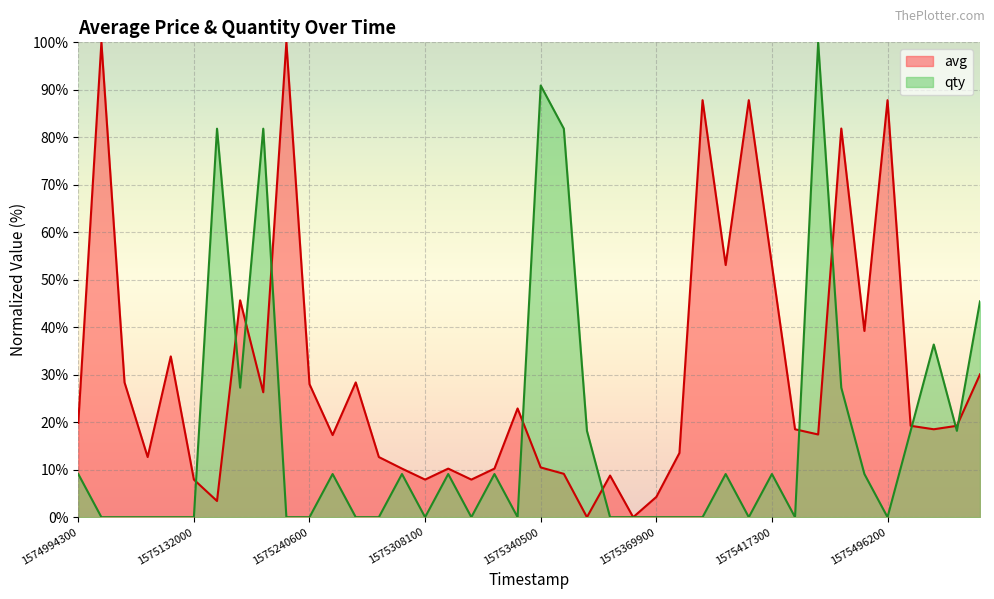

At which label does qty reach its peak?

32